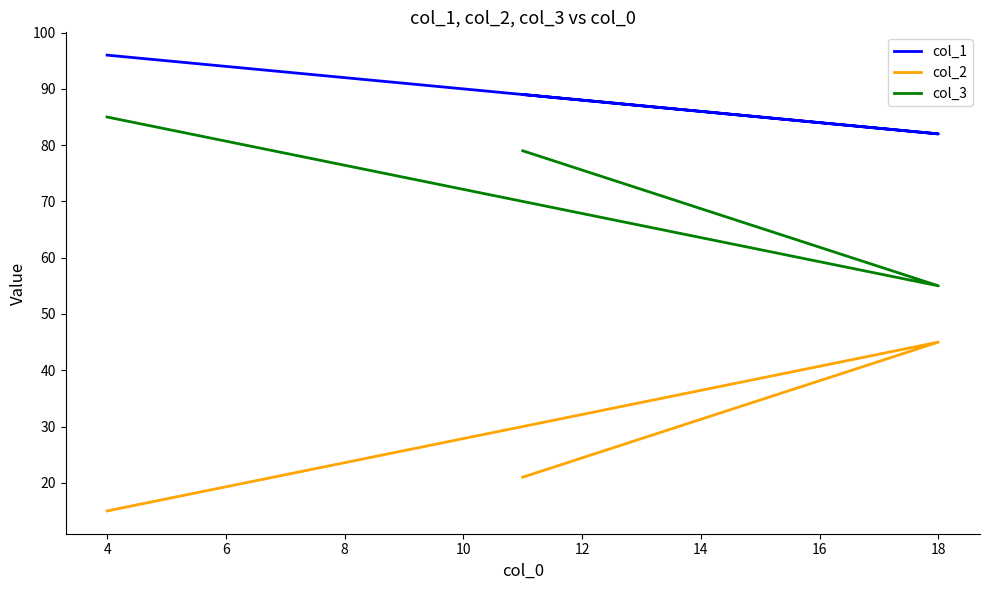

List the series in order of their overall mean, lowest first.

col_2, col_3, col_1